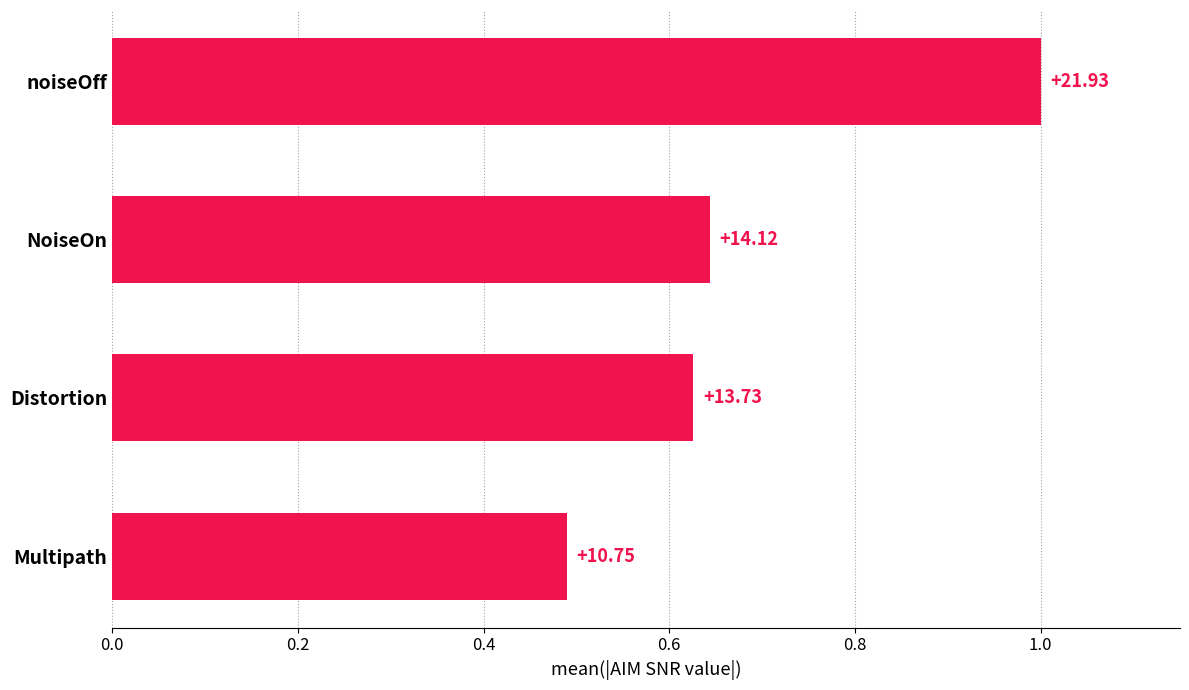

Are the bars horizontal?

Yes